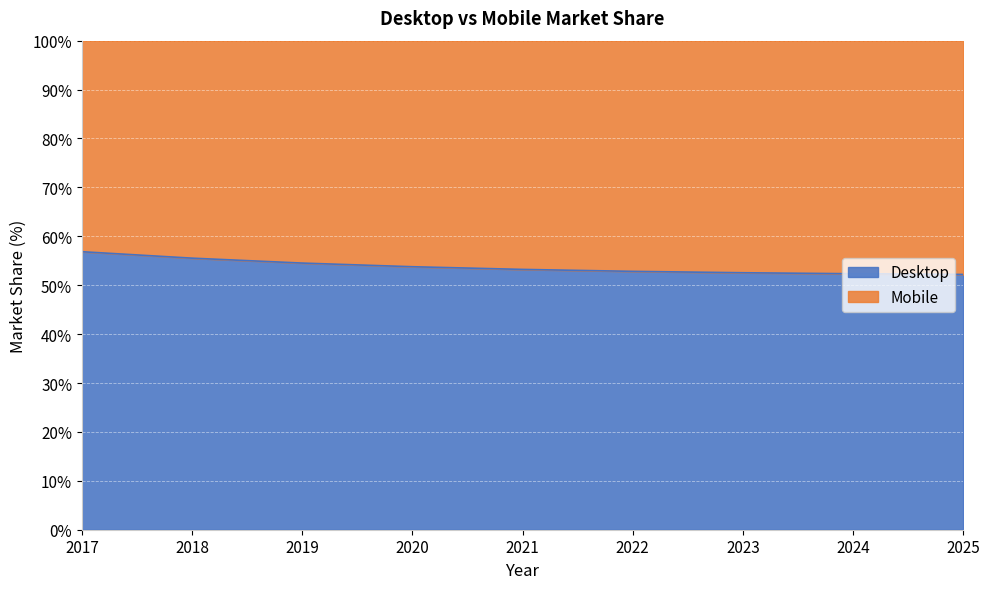

What is the difference between the second highest and second lowest values?

3.2